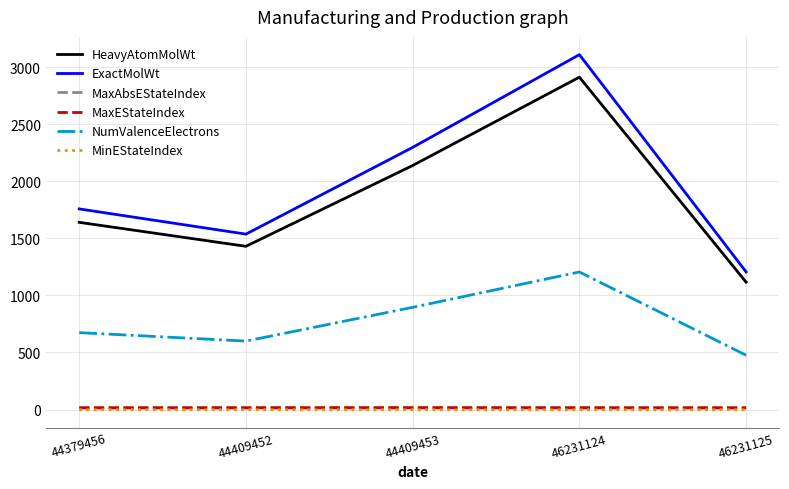

Does the chart have visible grid lines?

Yes